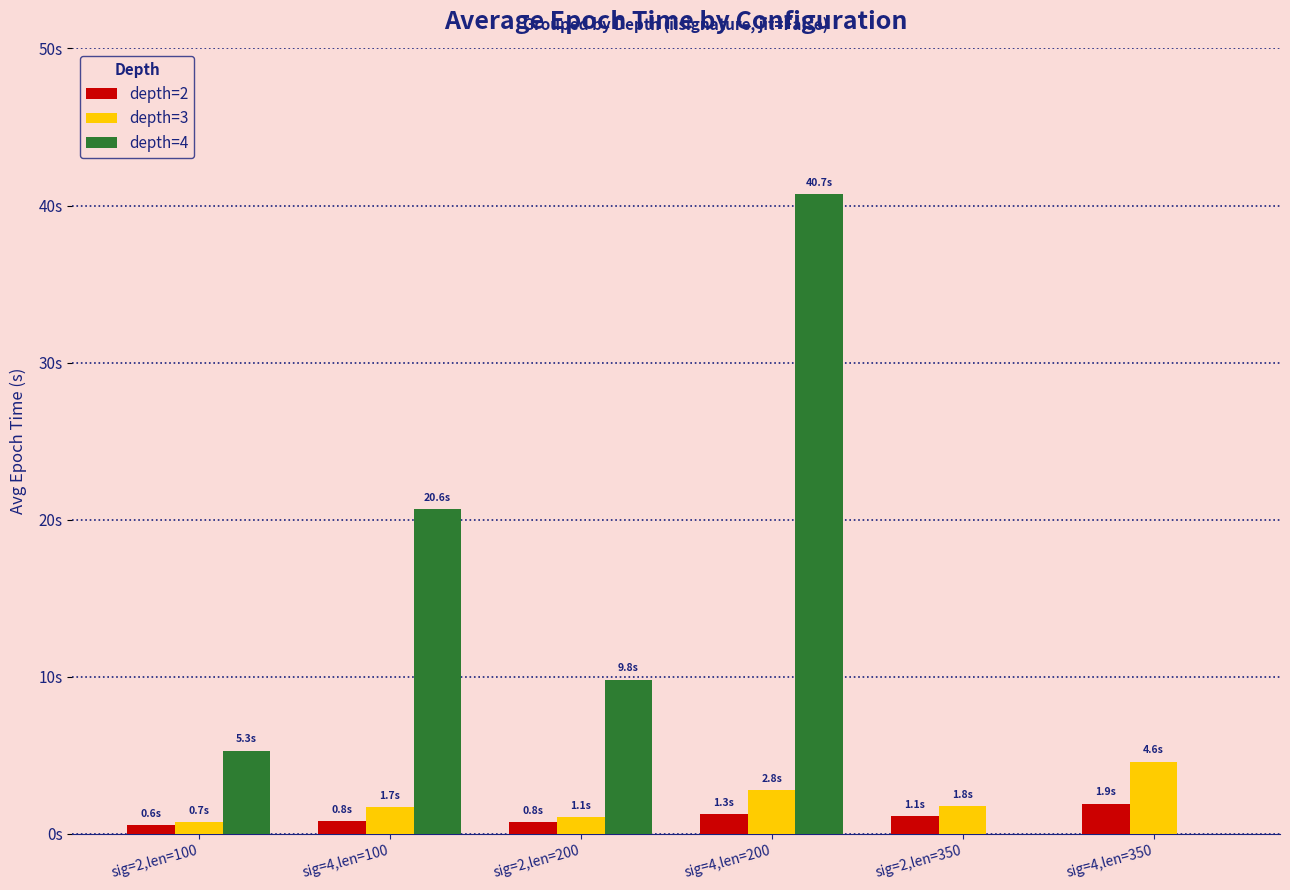

What are all the series names shown in the legend?

depth=2, depth=3, depth=4